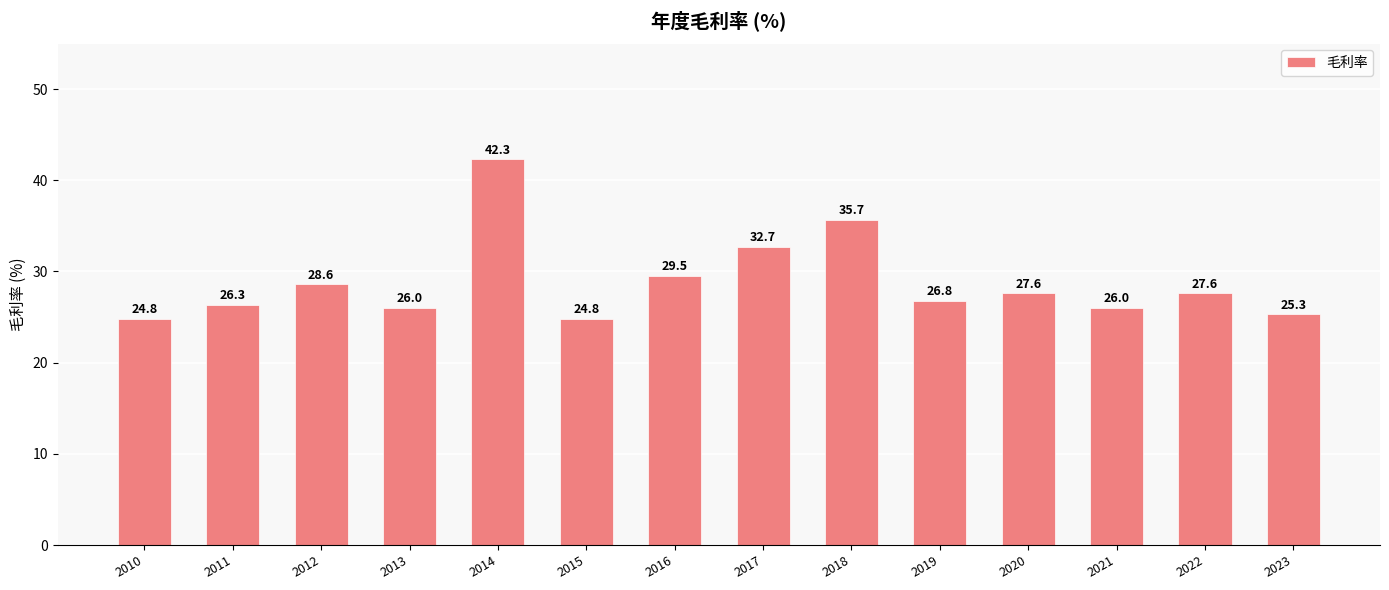

What is the sum of the values at 2023 and 2013?

51.3